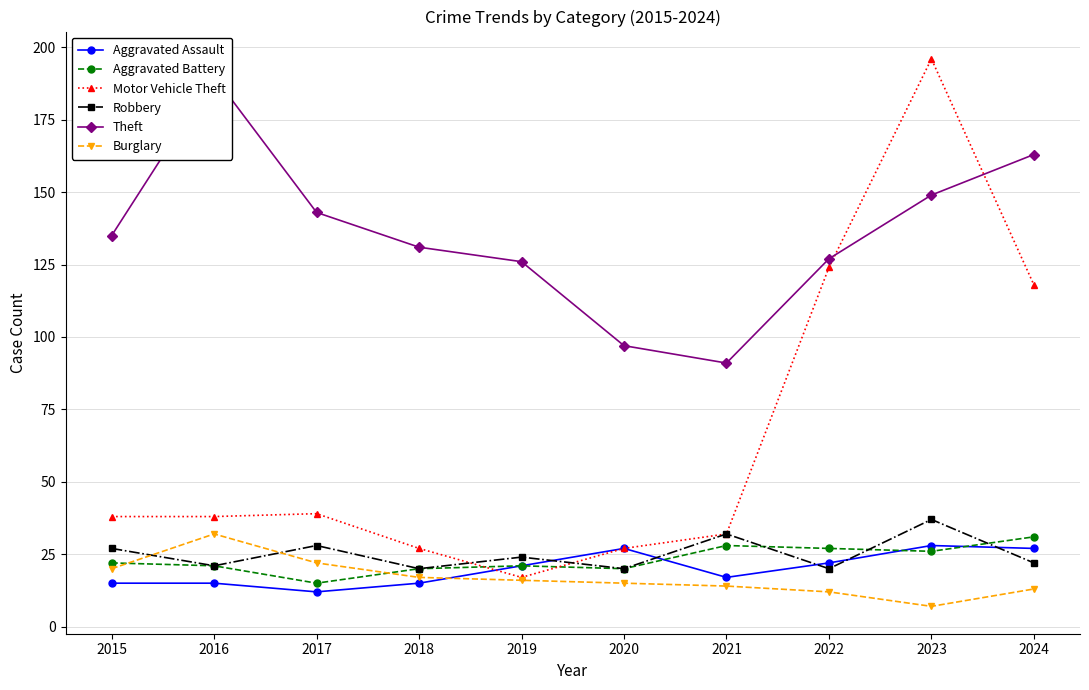

At which label is Motor Vehicle Theft closest to 106?

2024